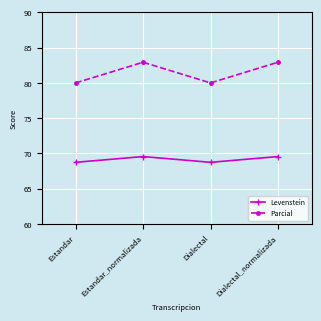

What value does the Levenstein series have at Estandar?

68.8